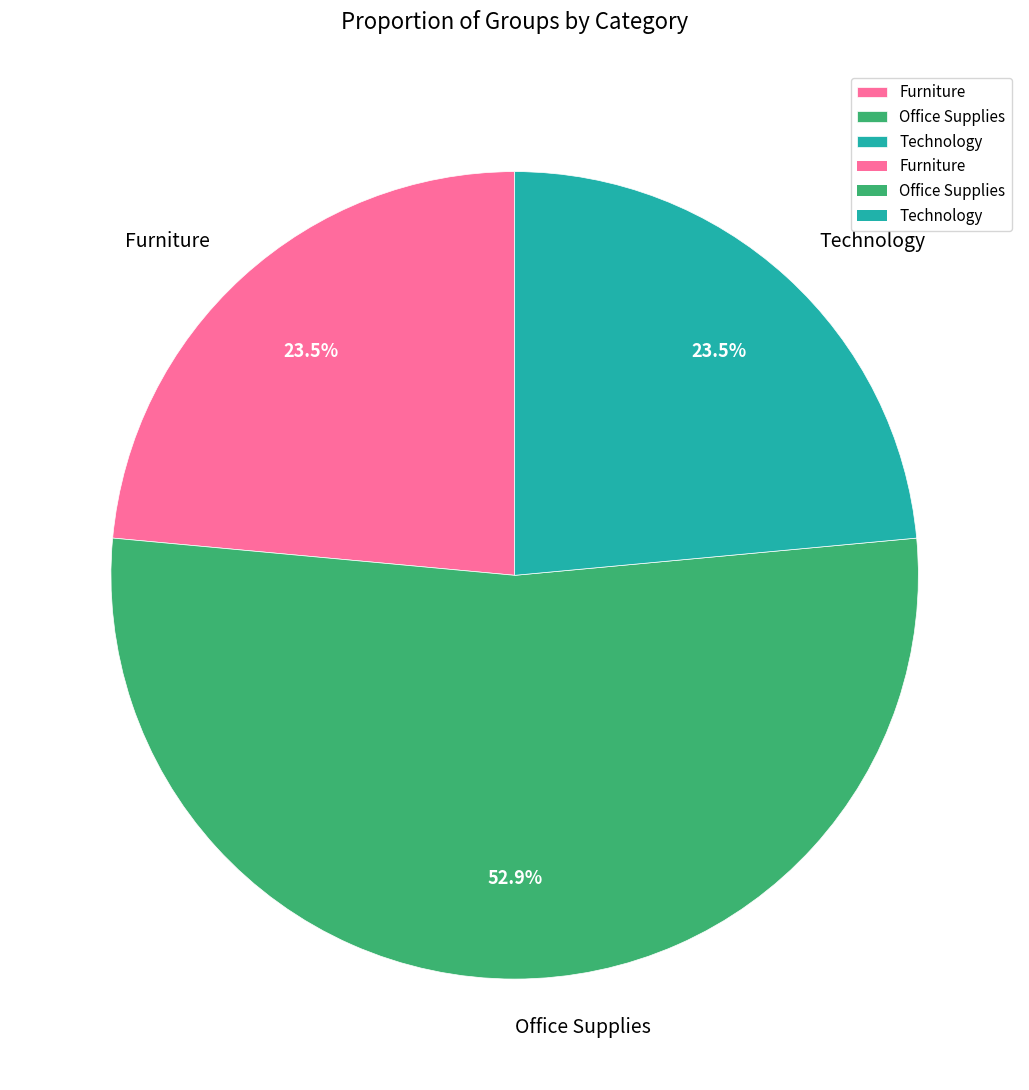

How many segments does this pie chart have?

3